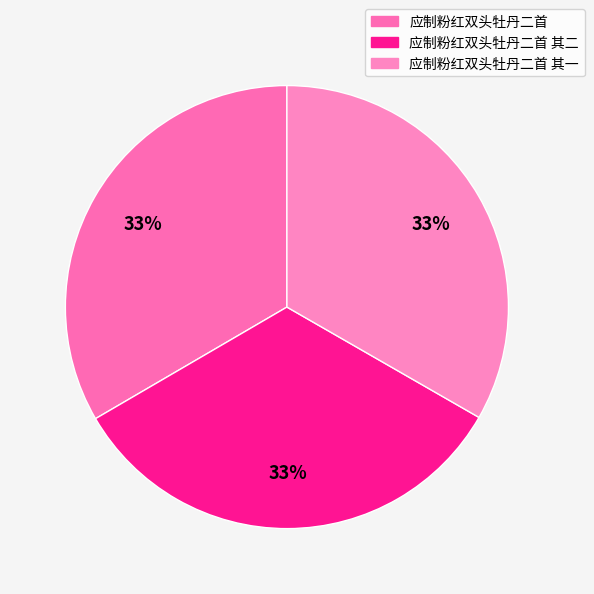

How many slices are in this pie chart?

3